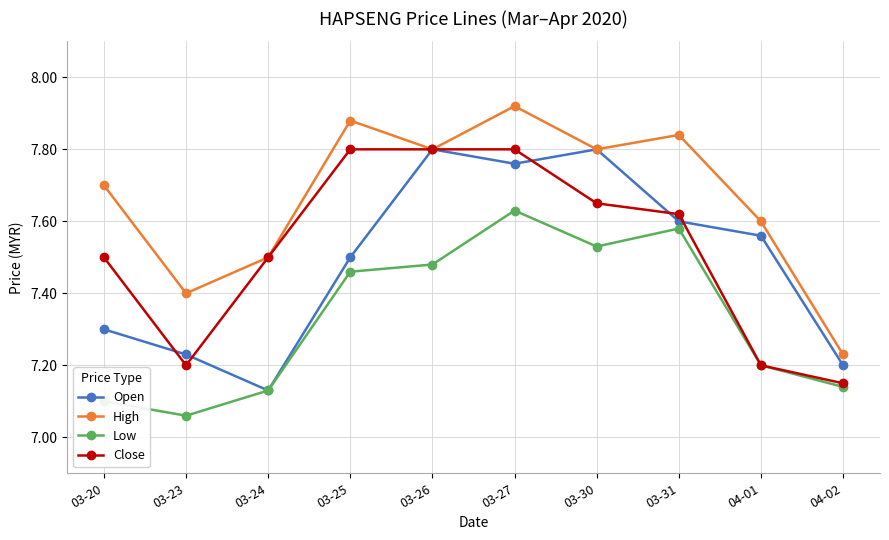

Between 03-30 and 04-02, which series saw the biggest shift?

Open